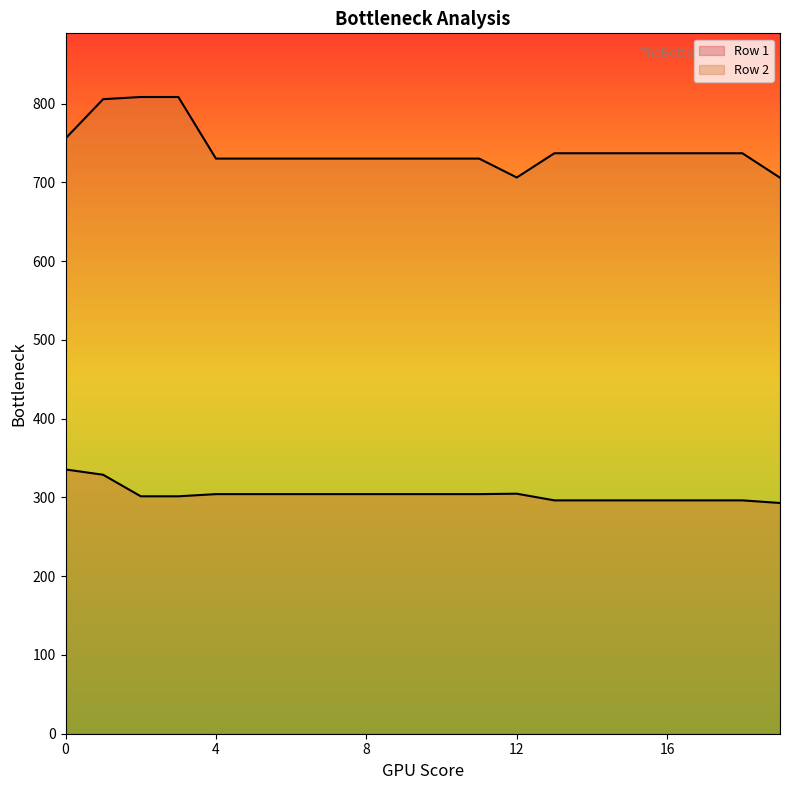

What is the average value of the Row 2 series?

742.7